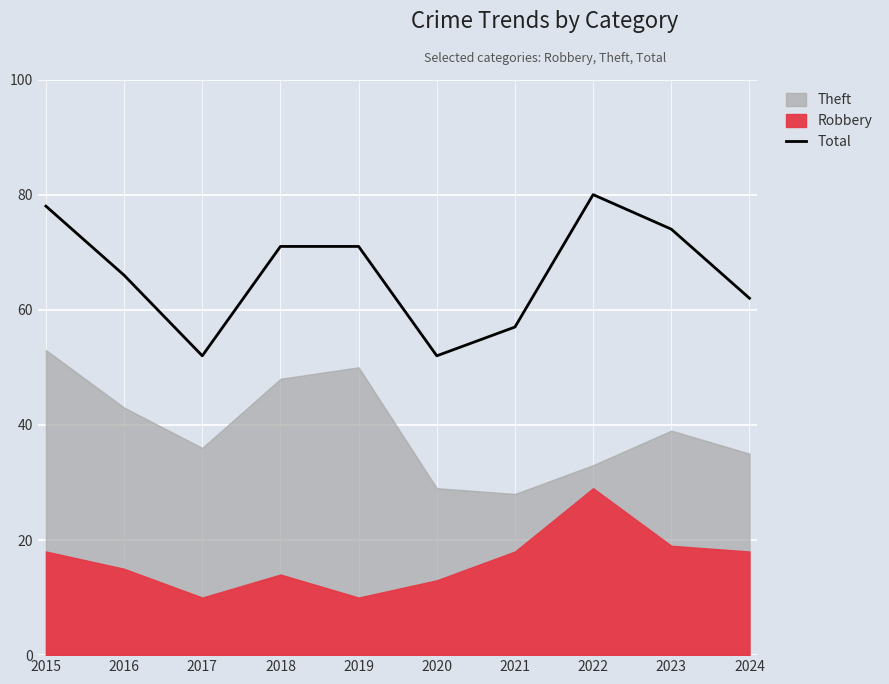

Where does the data first go above 71?

2015